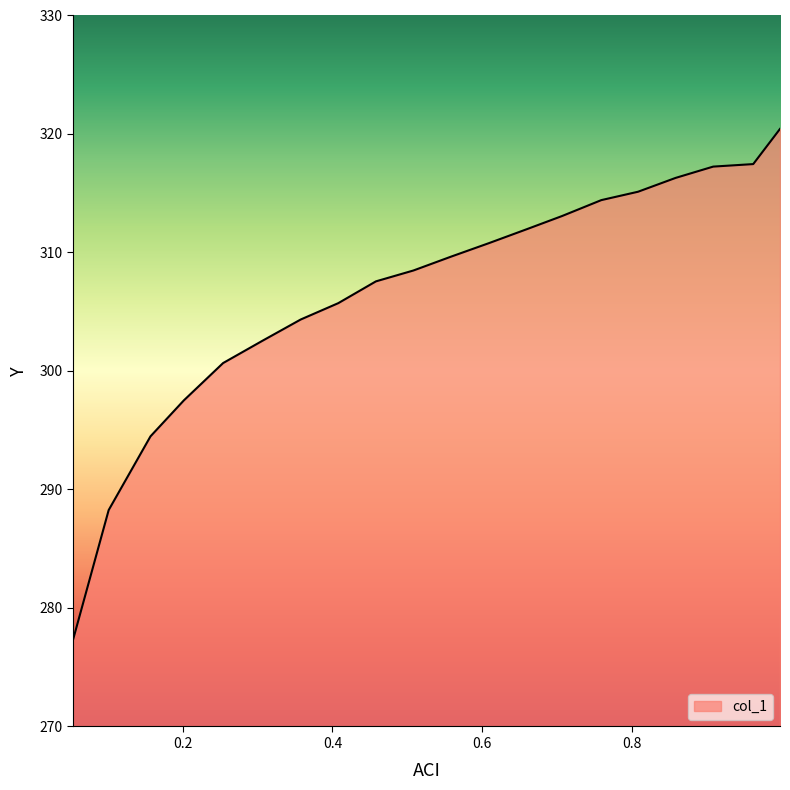

What is the maximum value shown in the chart?

320.4